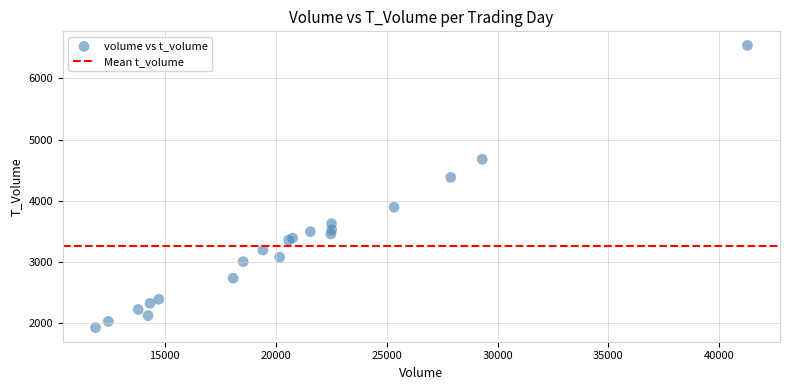

What Y value in the scatter plot is closest to 4233?

4382